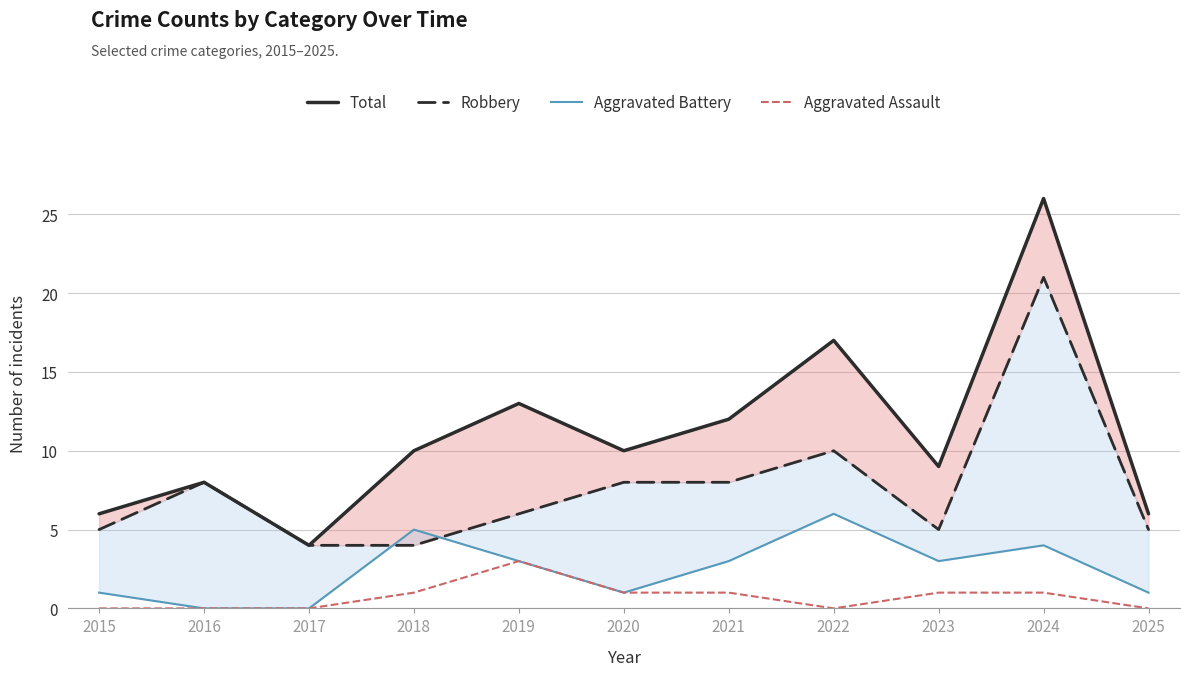

Count the number of data series in this chart.

4